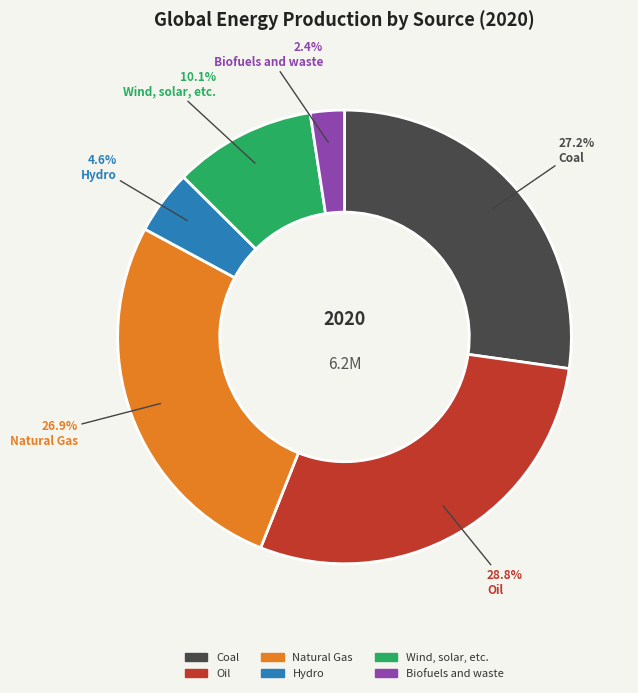

The Hydro slice represents 10% of the pie. True or false?

False